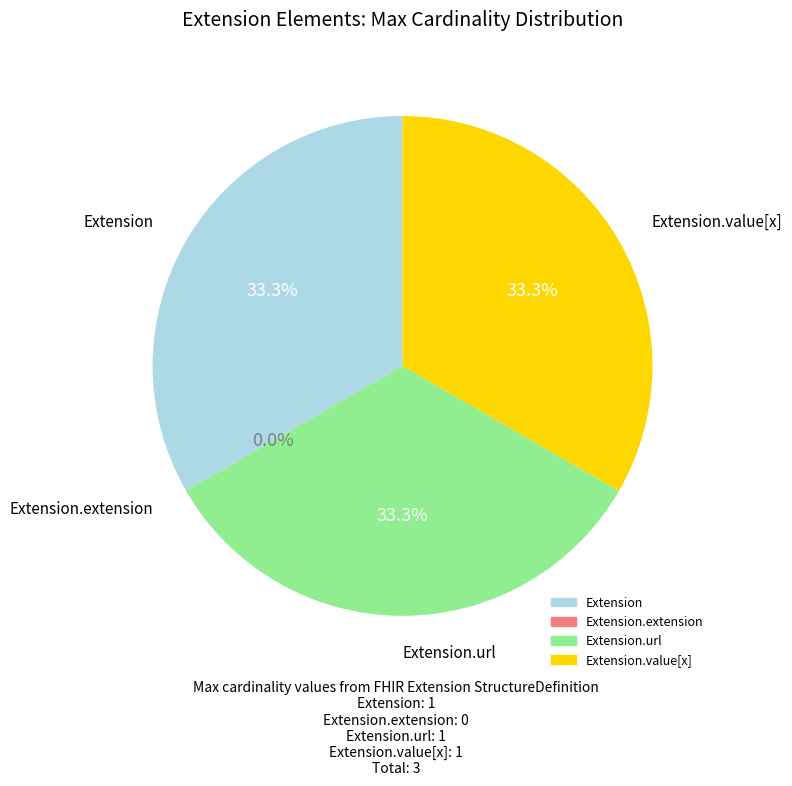

The Extension.extension slice represents 1% of the pie. True or false?

False